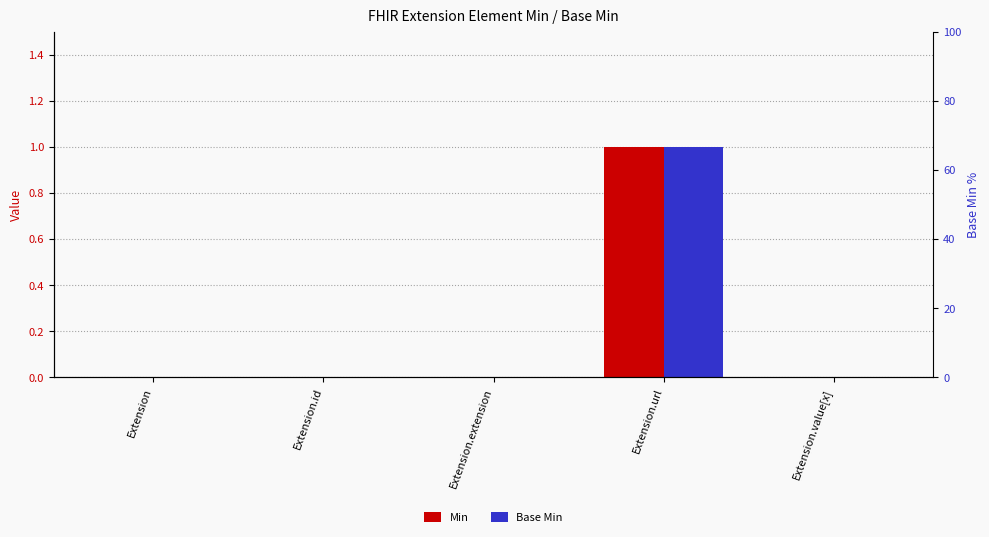

Which series has the largest total across all categories?

Min